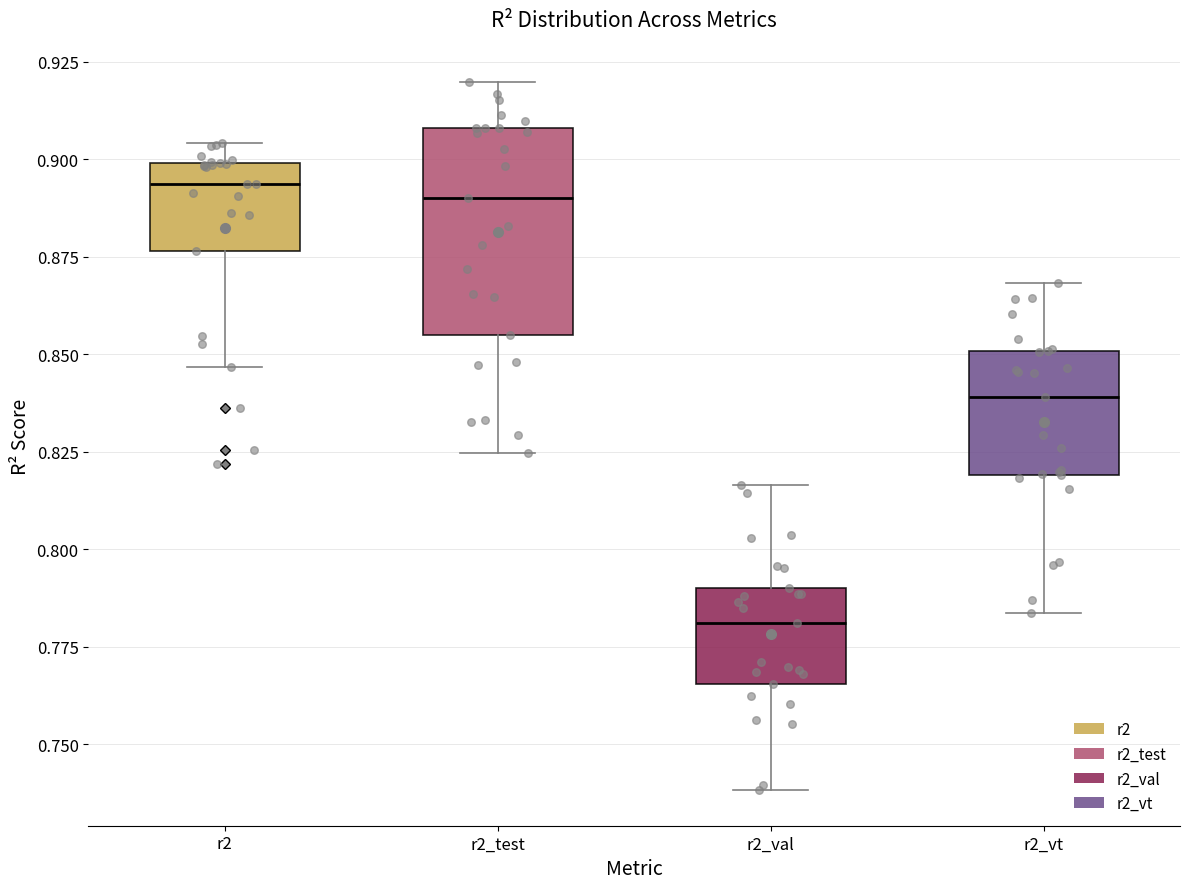

Reading left to right, transcribe this box plot: for each box, give where its median line is, the range the box spans, and where its two whiskers end, as read against the y-axis. The values are not printed on the chart, so give them approximately, as read against the axis.

r2: median 0.895, box 0.875 to 0.900, whiskers 0.845 to 0.905
r2_test: median 0.890, box 0.855 to 0.910, whiskers 0.825 to 0.920
r2_val: median 0.780, box 0.765 to 0.790, whiskers 0.740 to 0.815
r2_vt: median 0.840, box 0.820 to 0.850, whiskers 0.785 to 0.870